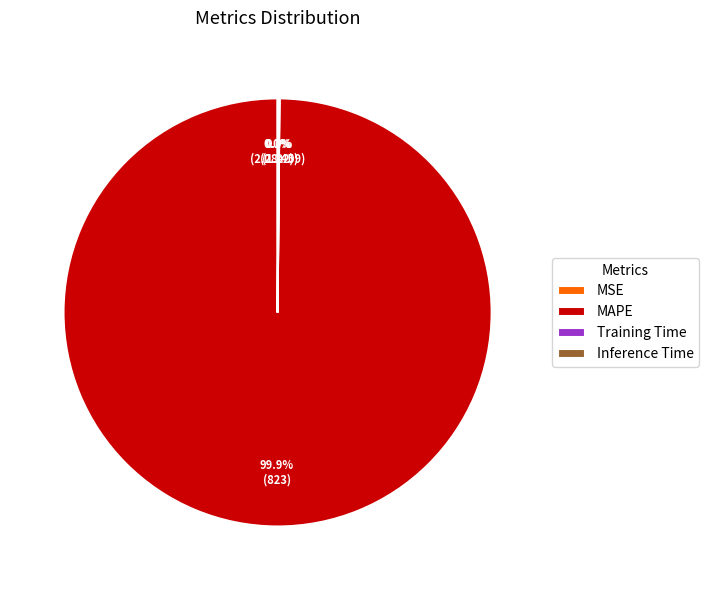

How many segments does this pie chart have?

4